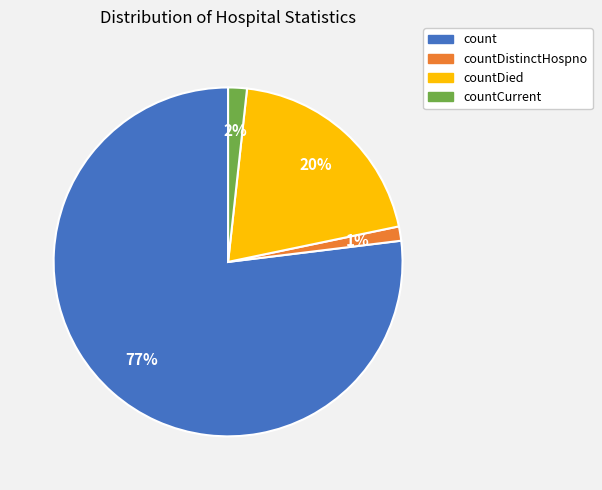

Do countDistinctHospno and count together represent more than half of the pie?

Yes